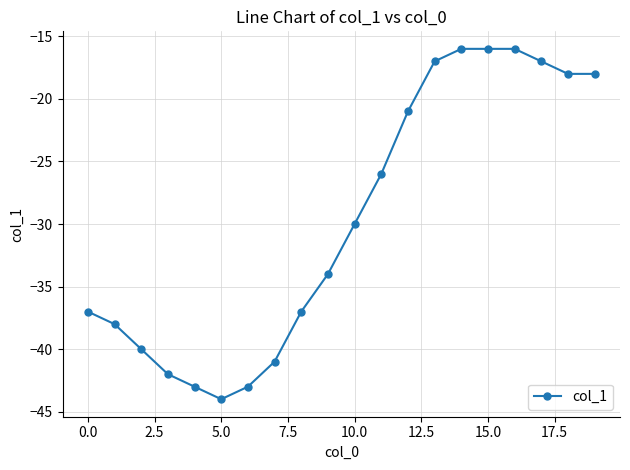

Reading left to right, list all the values displayed in this chart.

-37	-38	-40	-42	-43	-44	-43	-41	-37	-34	-30	-26	-21	-17	-16	-16	-16	-17	-18	-18